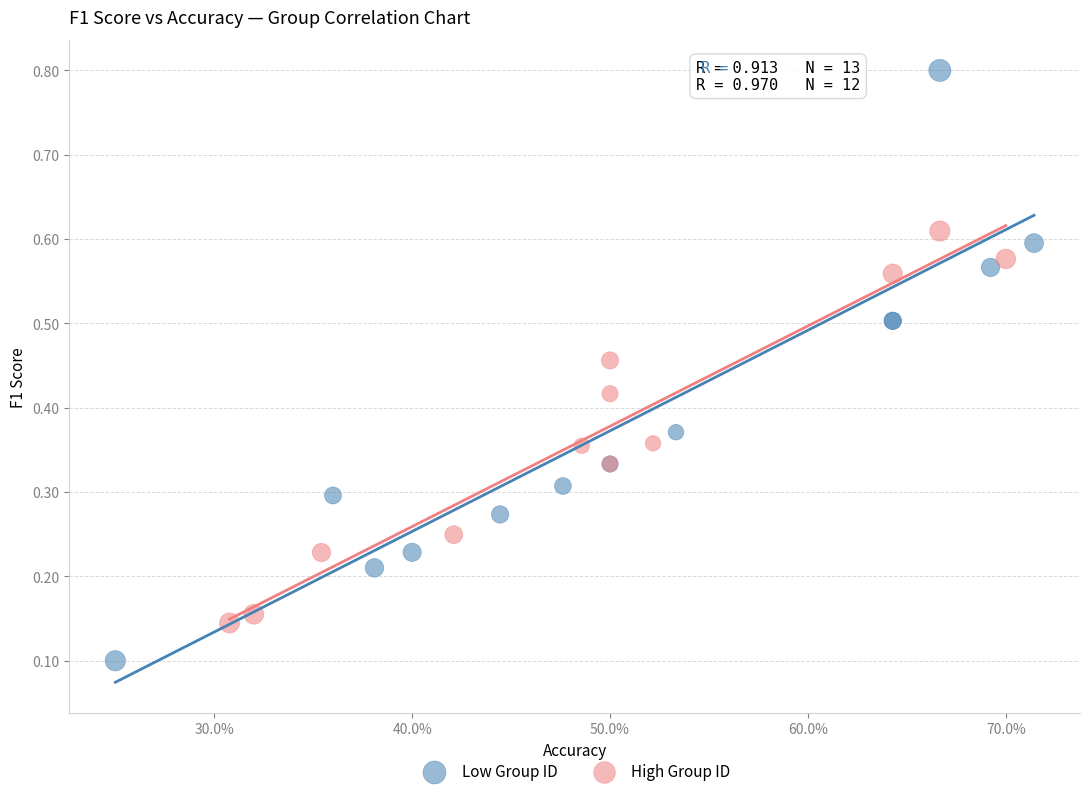

Which series contains the highest Y value?

Low Group ID